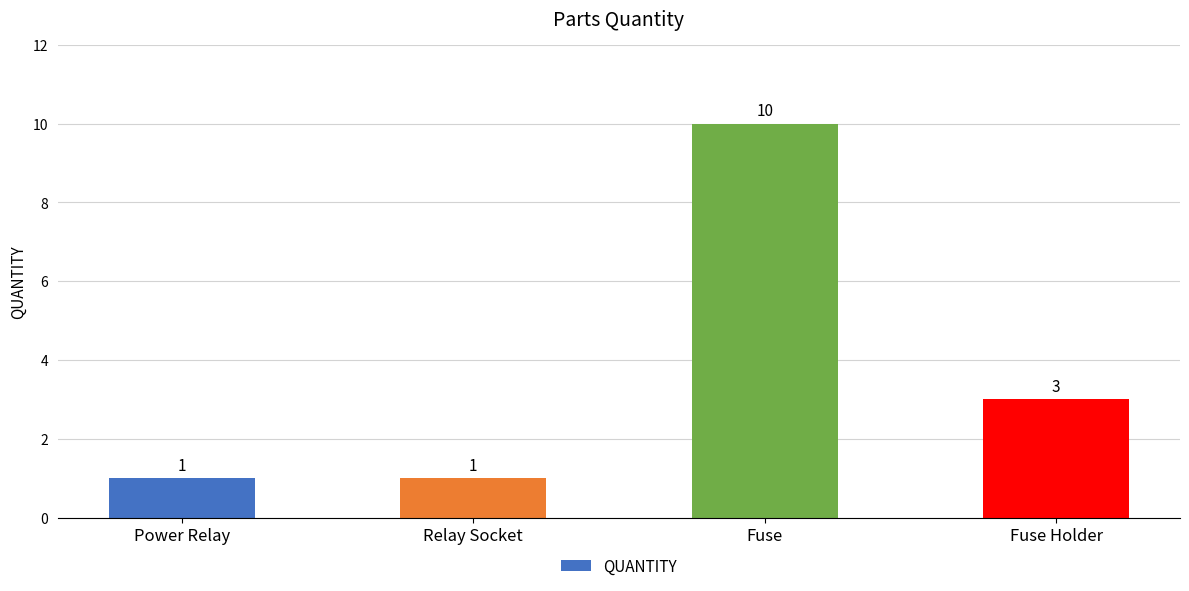

The value at Fuse Holder is 3. True or false?

True